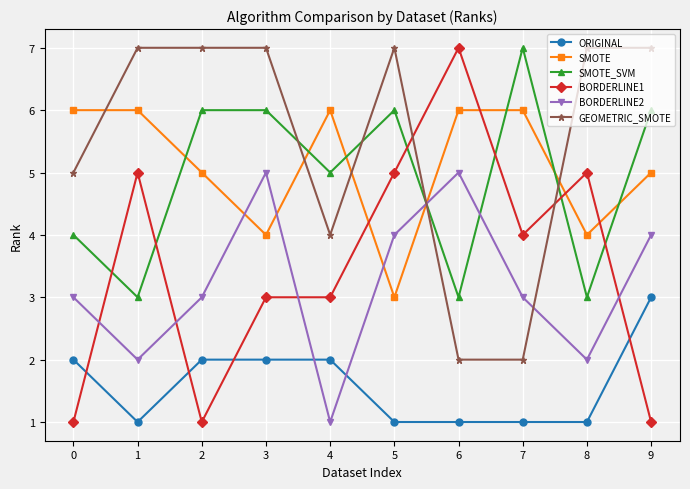

How many times do GEOMETRIC_SMOTE and BORDERLINE2 cross each other?

2